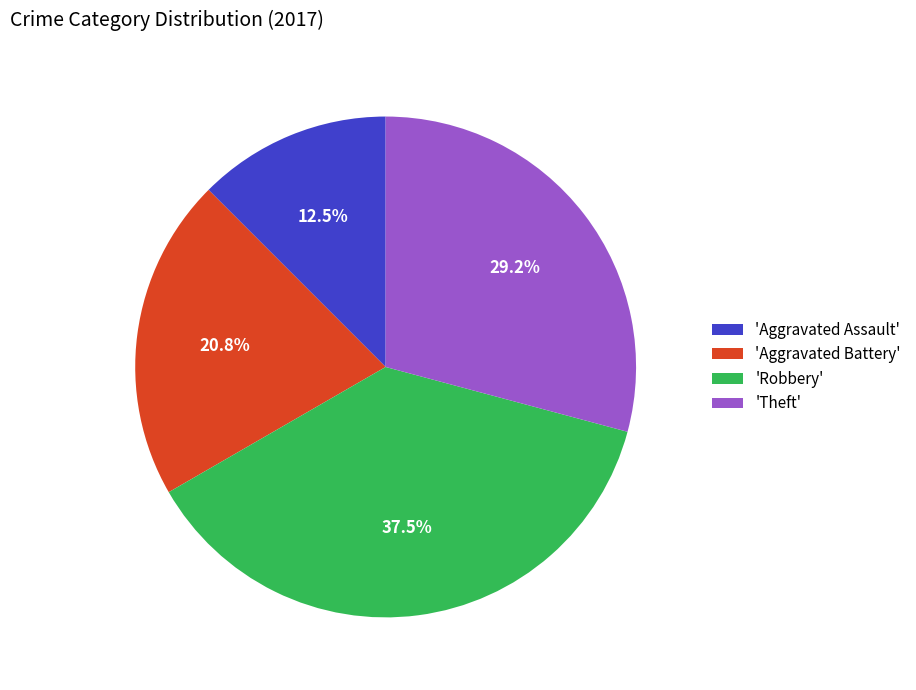

Between 'Aggravated Battery' and 'Theft', which is larger?

'Theft'